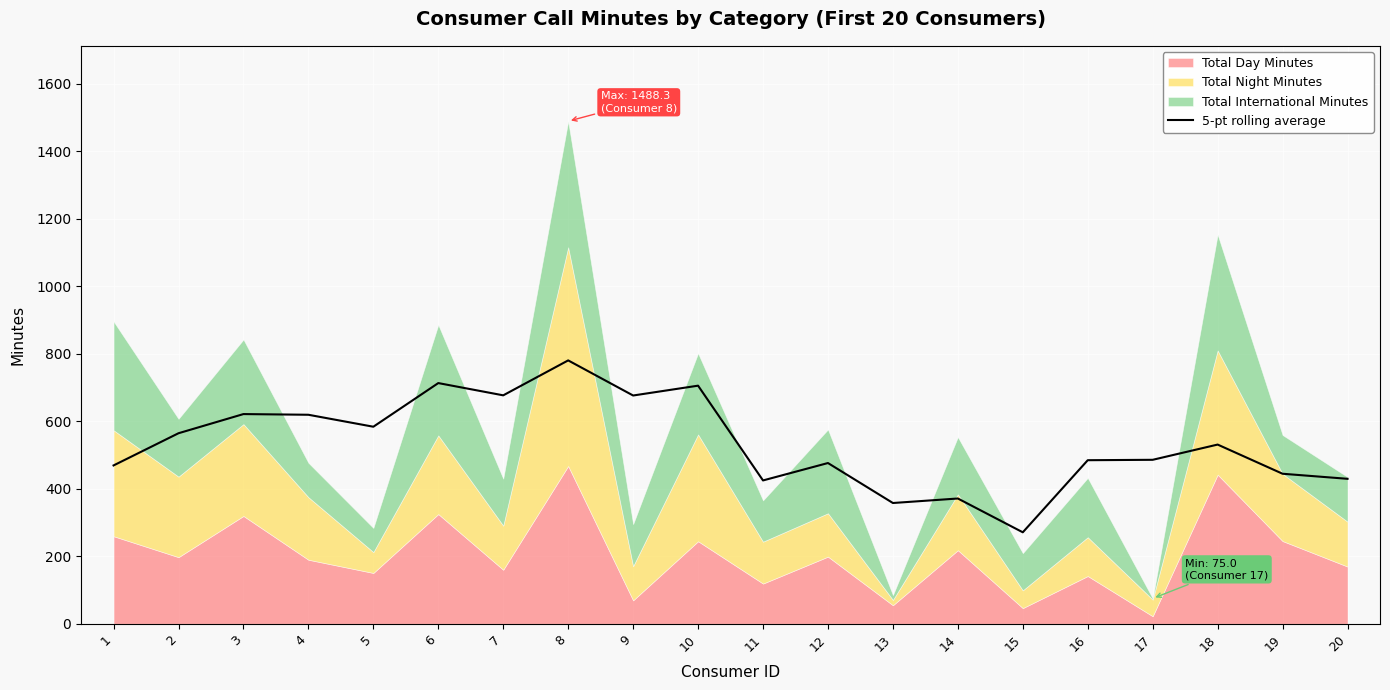

Which label corresponds to the smallest value in the chart?

15